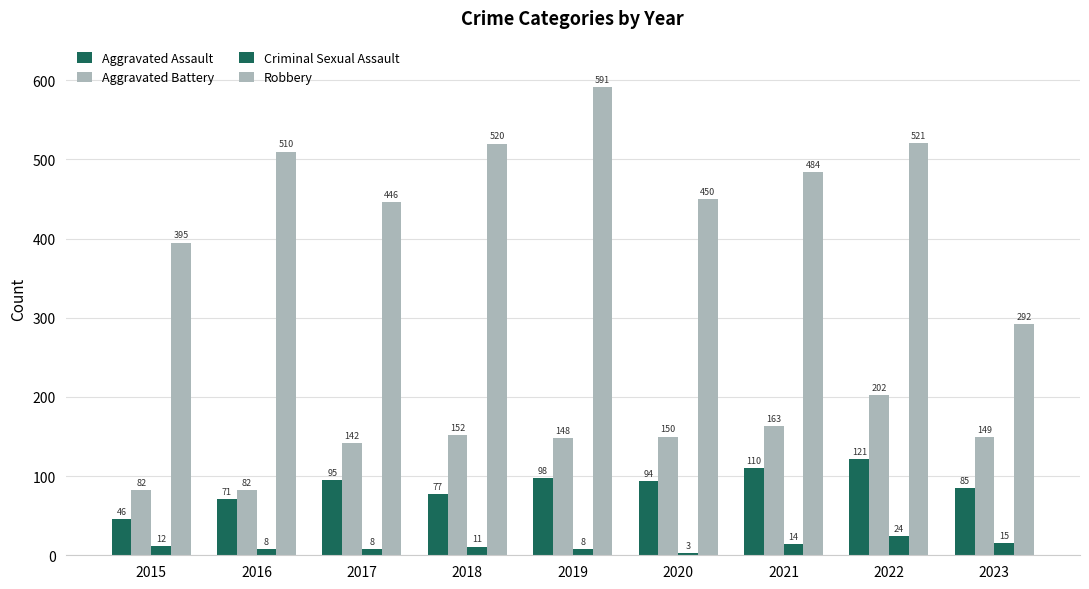

Are the bars grouped side by side (vs. stacked)?

Yes